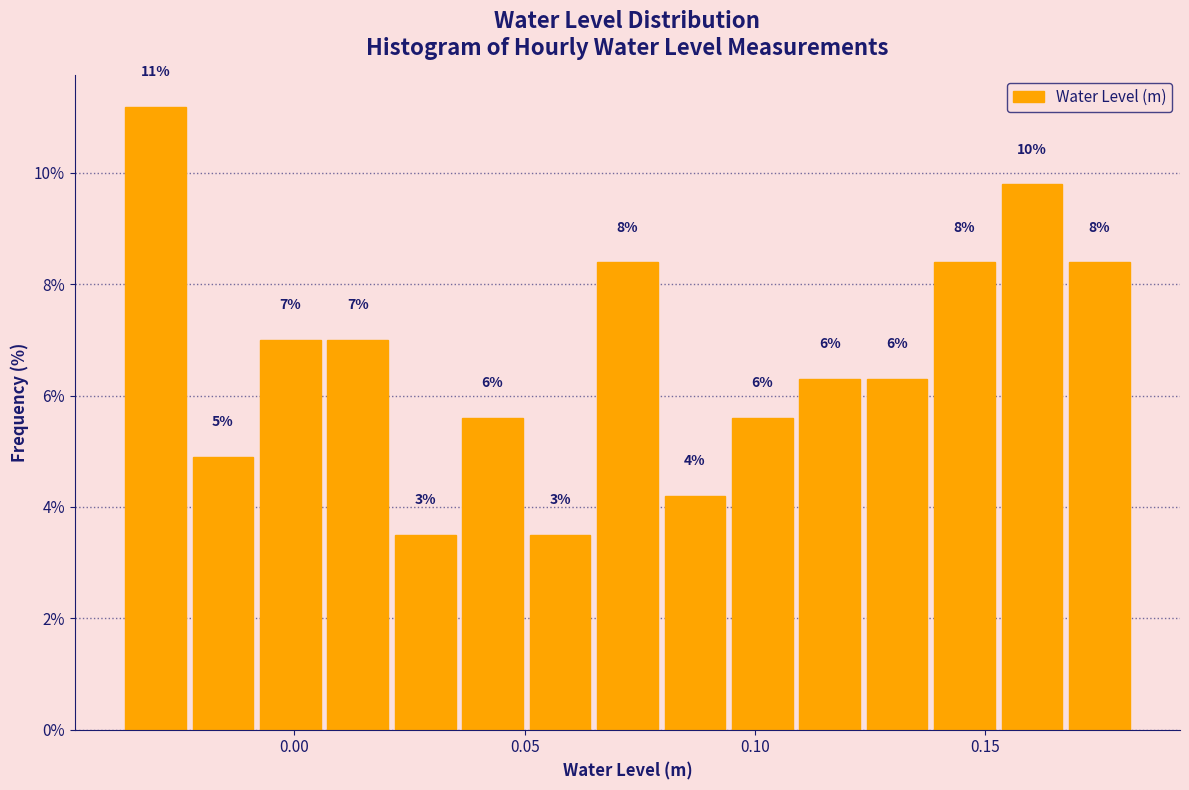

Around what value on the x-axis is the tallest bar? Give the approximate position of its centre, as read against the axis.

-0.030